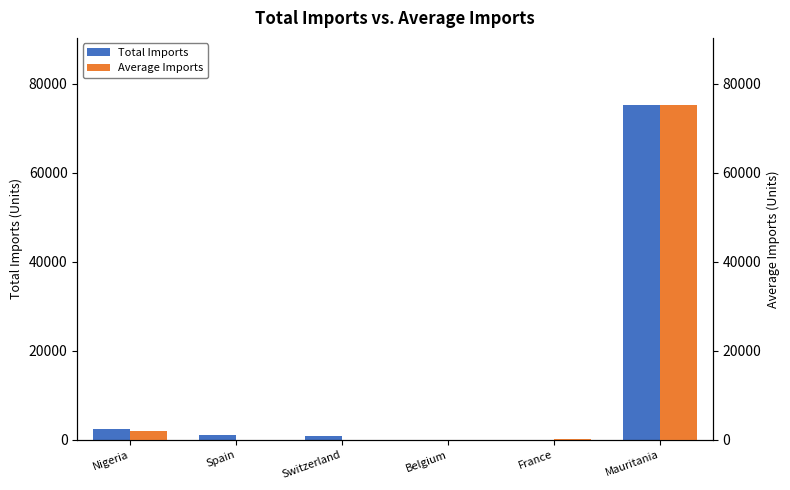

Which series has the largest total across all categories?

Total Imports